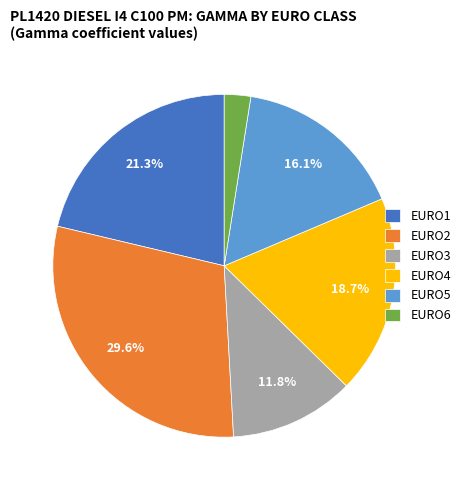

To the nearest percent, what is the difference between the EURO2 and EURO3 slice percentages?

18%